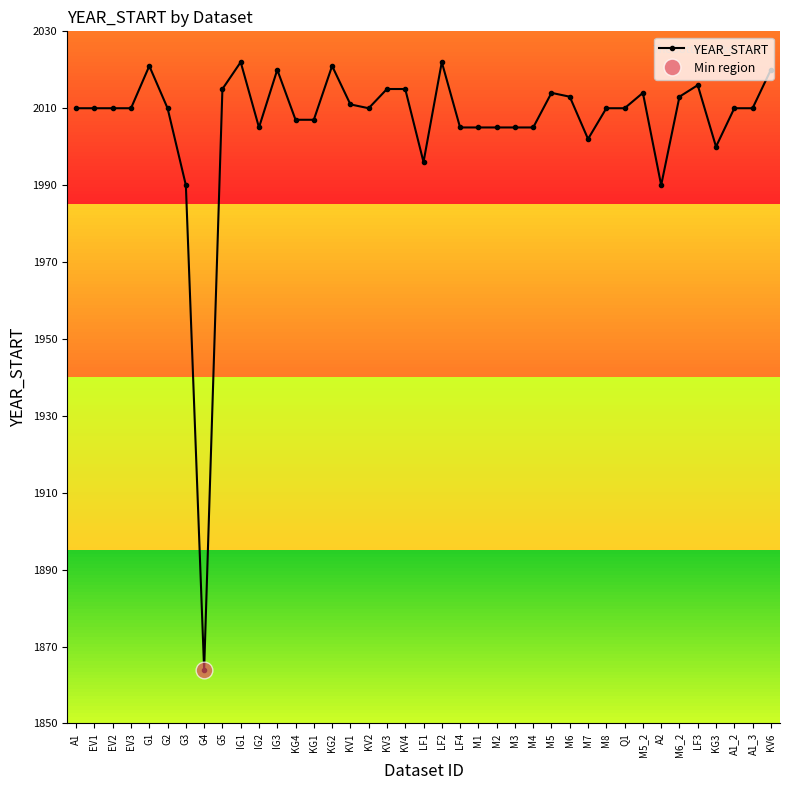

Rank the categories by value from lowest to highest.

G4, G3, A2, LF1, KG3, M7, IG2, LF4, M1, M2, M3, M4, KG4, KG1, A1, EV1, EV2, EV3, G2, KV2, M8, Q1, A1_2, A1_3, KV1, M6, M6_2, M5, M5_2, G5, KV3, KV4, LF3, IG3, KV6, G1, KG2, IG1, LF2